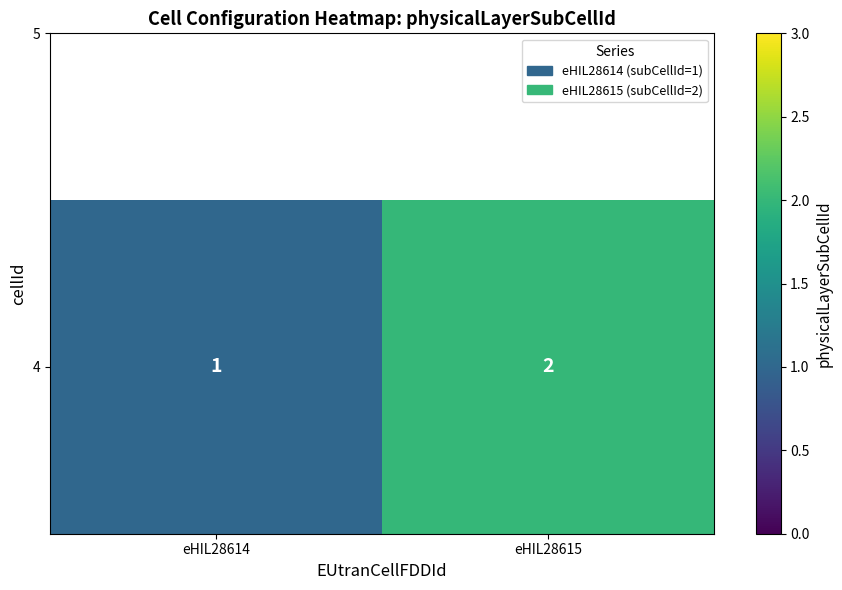

Reading left to right, what are all the values shown in this chart?

eHIL28614=1	eHIL28615=2